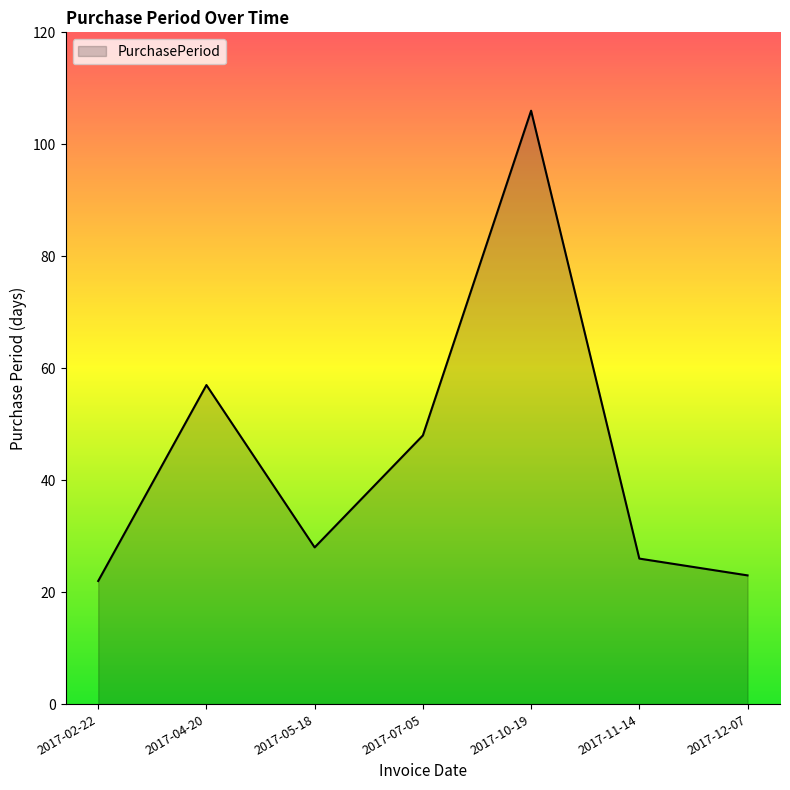

How many categories are shown in the chart?

7